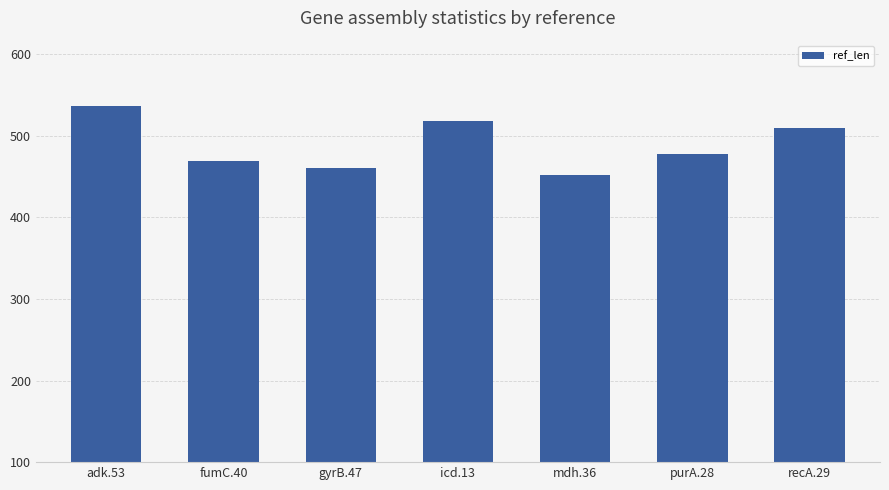

What is the difference between the maximum and minimum values?

84